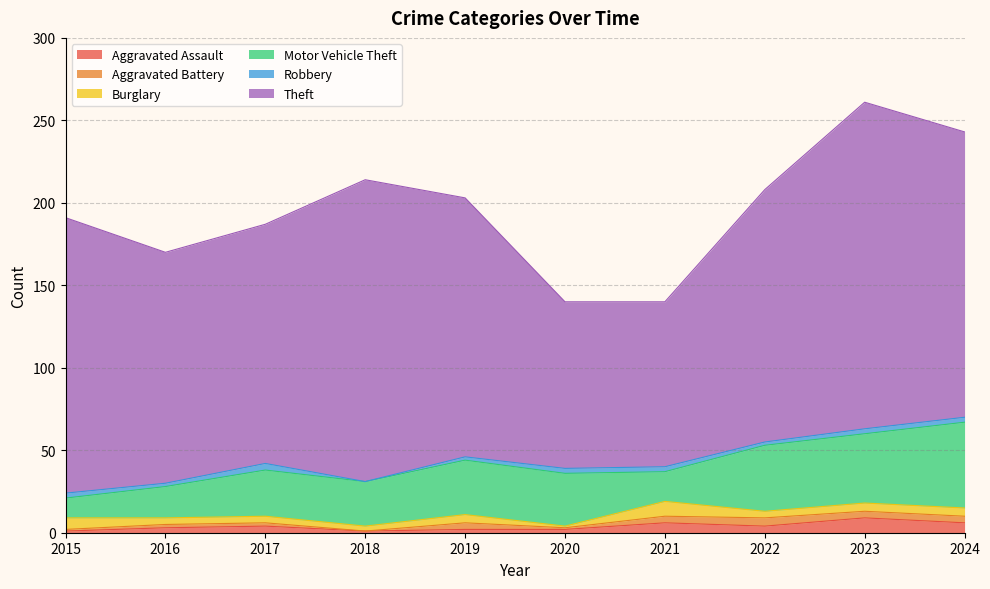

Reading left to right, transcribe all the data shown in this chart.

Aggravated Assault: 2015=1	2016=3	2017=4	2018=1	2019=2	2020=2	2021=6	2022=4	2023=9	2024=6
Aggravated Battery: 2015=1	2016=2	2017=2	2018=0	2019=4	2020=1	2021=4	2022=5	2023=4	2024=4
Burglary: 2015=7	2016=4	2017=4	2018=3	2019=5	2020=1	2021=9	2022=4	2023=5	2024=5
Motor Vehicle Theft: 2015=12	2016=19	2017=28	2018=27	2019=33	2020=32	2021=18	2022=40	2023=42	2024=52
Robbery: 2015=3	2016=2	2017=4	2018=0	2019=2	2020=3	2021=3	2022=2	2023=3	2024=3
Theft: 2015=167	2016=140	2017=145	2018=183	2019=157	2020=101	2021=100	2022=153	2023=198	2024=173